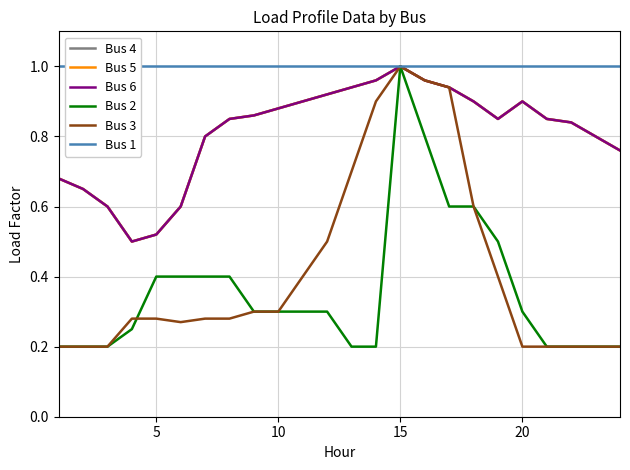

Which series has the widest spread of values?

Bus 2